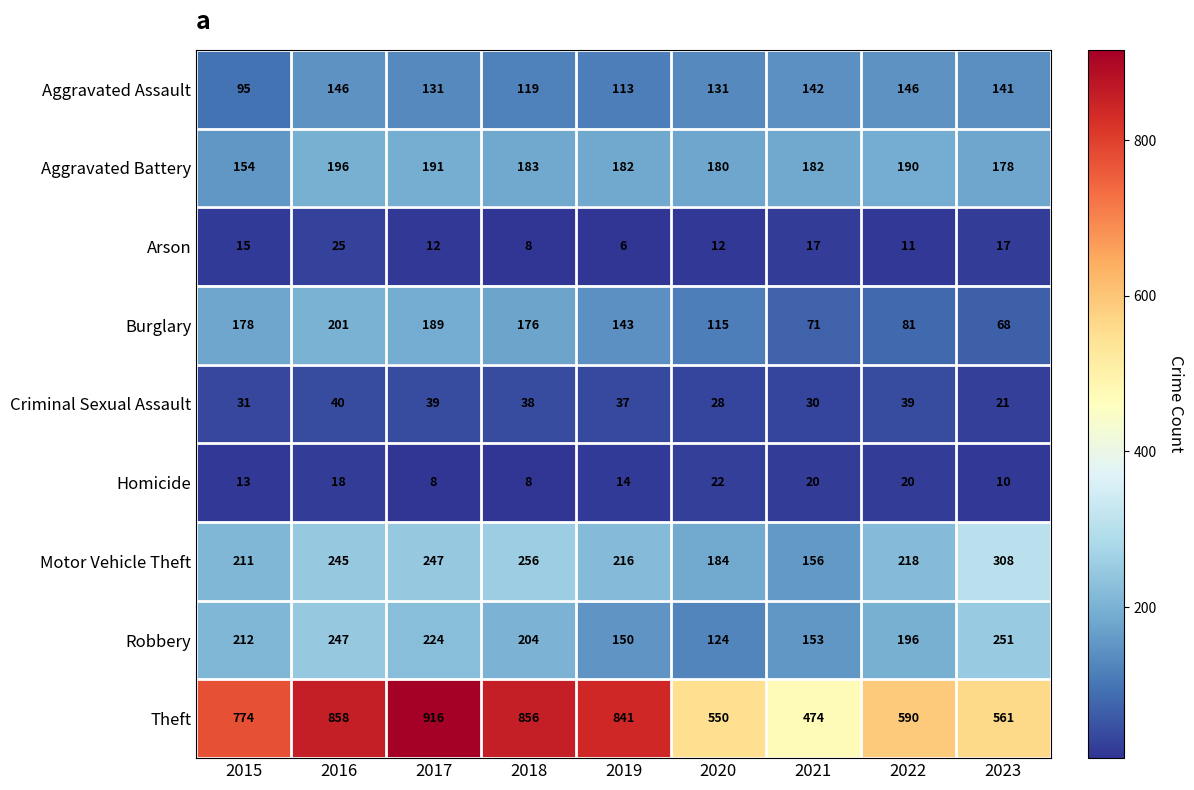

What value does the Criminal Sexual Assault series have at 2023, to the nearest 5?

20